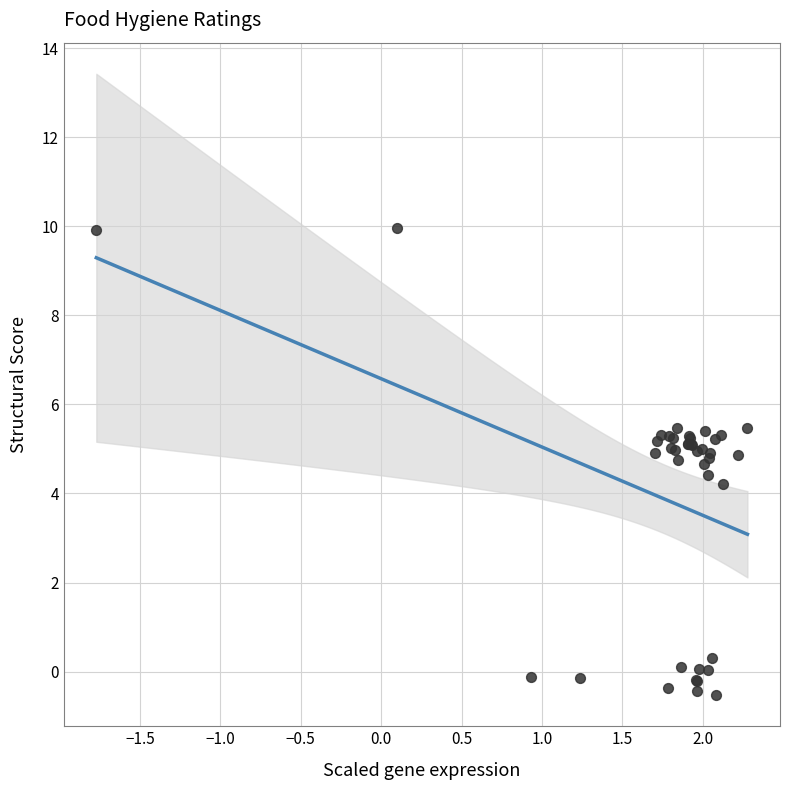

What Y value in the scatter plot is closest to 4?

4.2